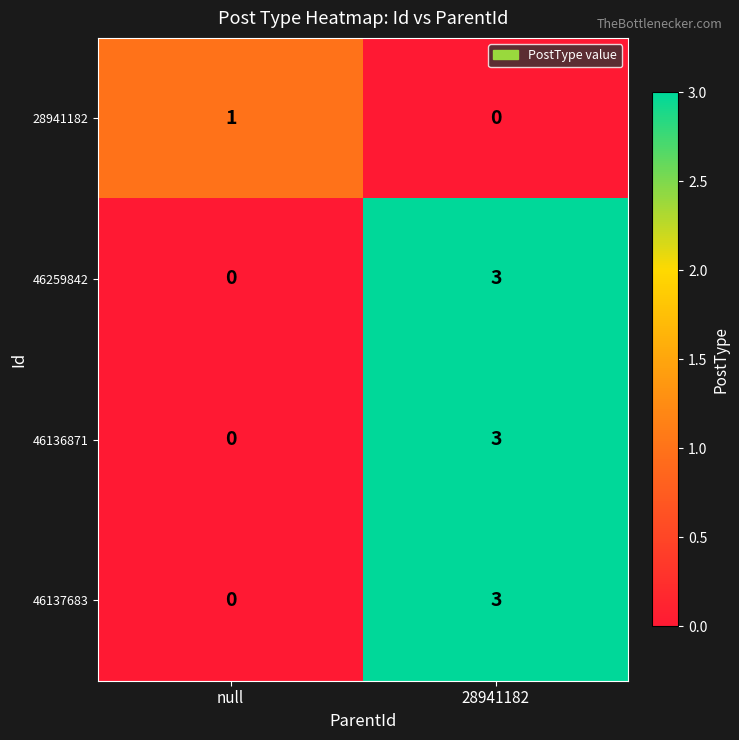

What is the difference between the 46137683 values at 28941182 and null?

3